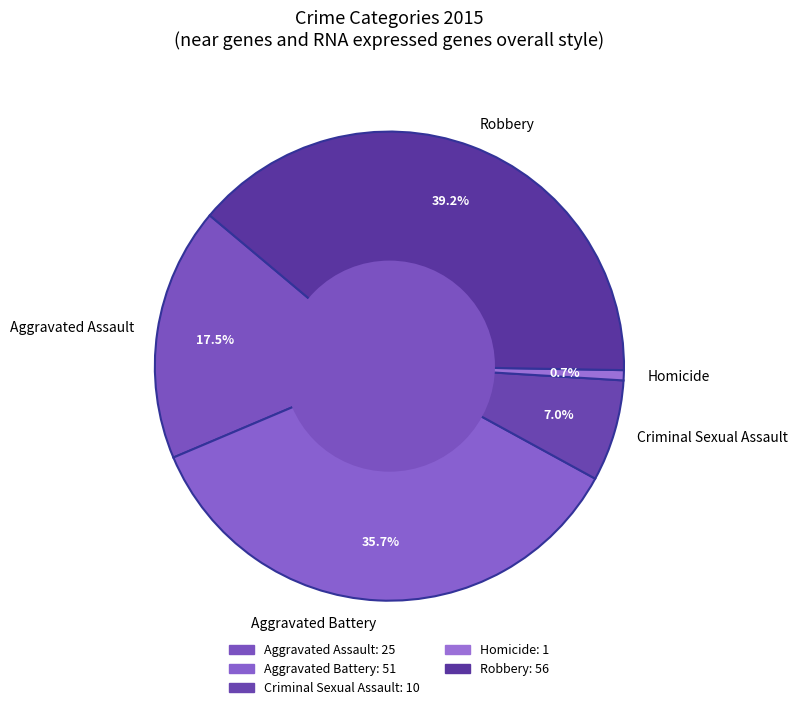

How many segments does this pie chart have?

5